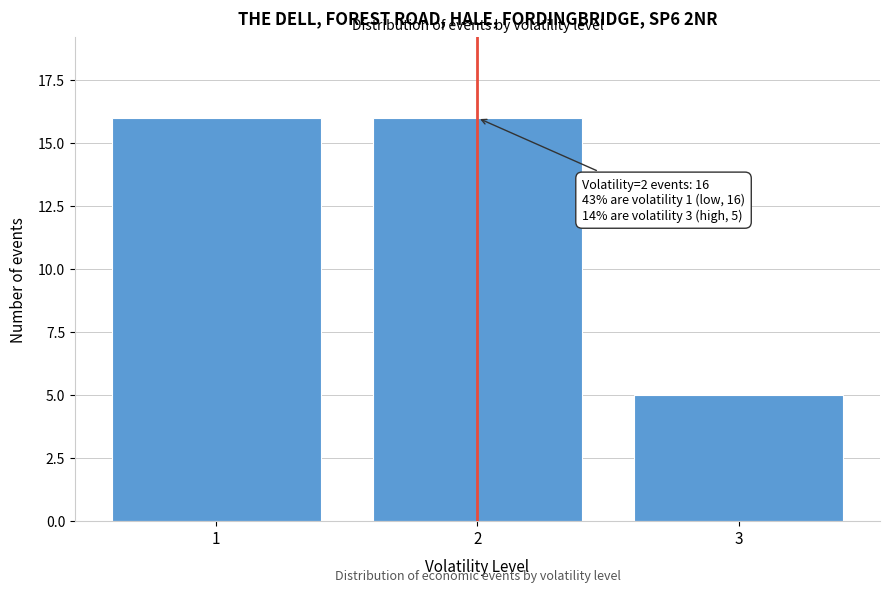

Reading left to right, extract all data points from this chart.

1=16	2=16	3=5